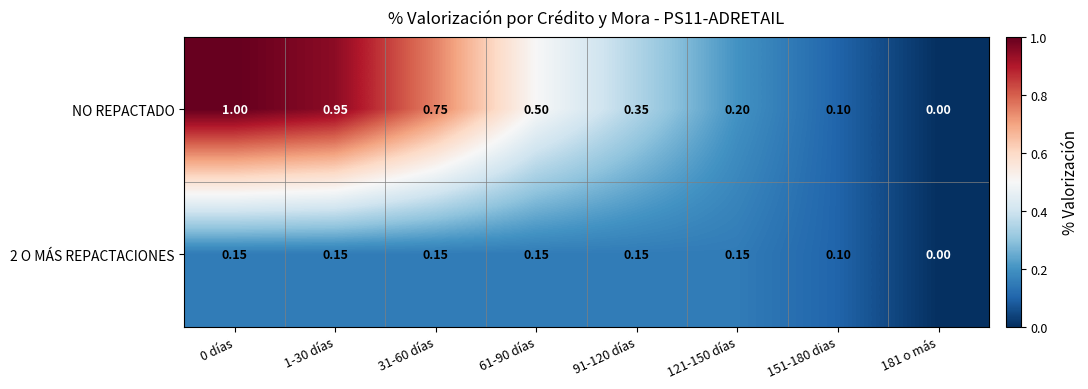

Which series has the widest spread of values?

NO REPACTADO